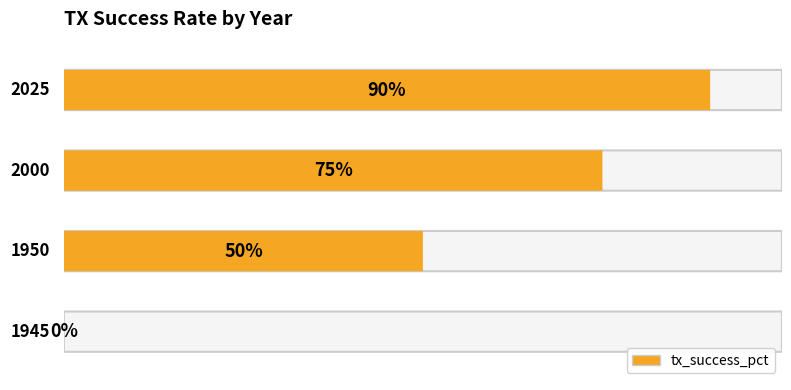

The value at 1945 is 63. True or false?

False